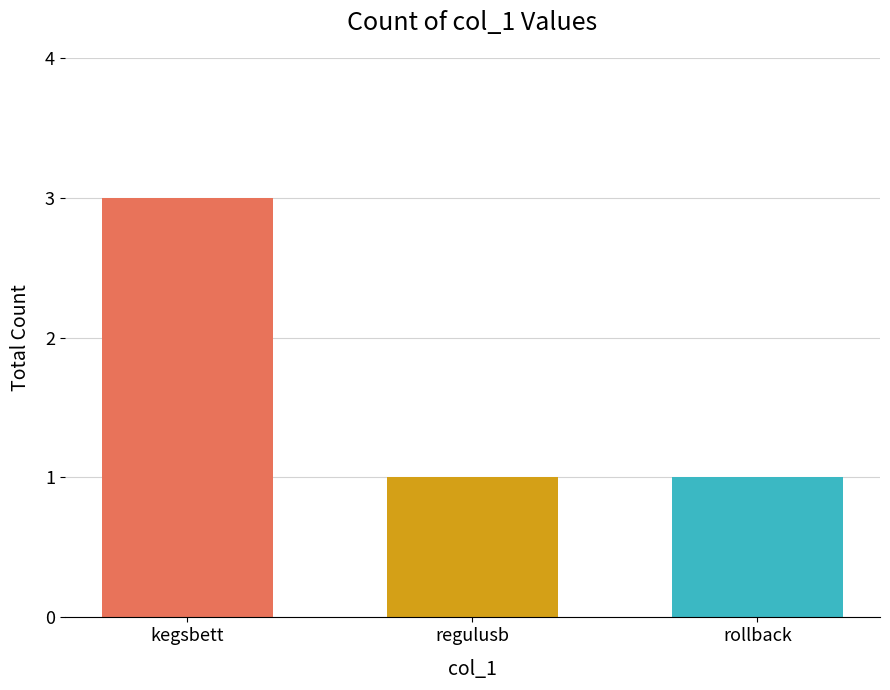

What is the value of the 2nd bar from the left?

1